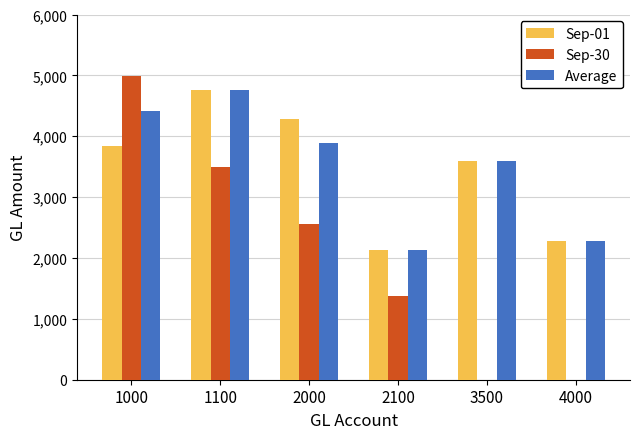

The Sep-30 series shows 2023.0 at 1000. True or false?

False